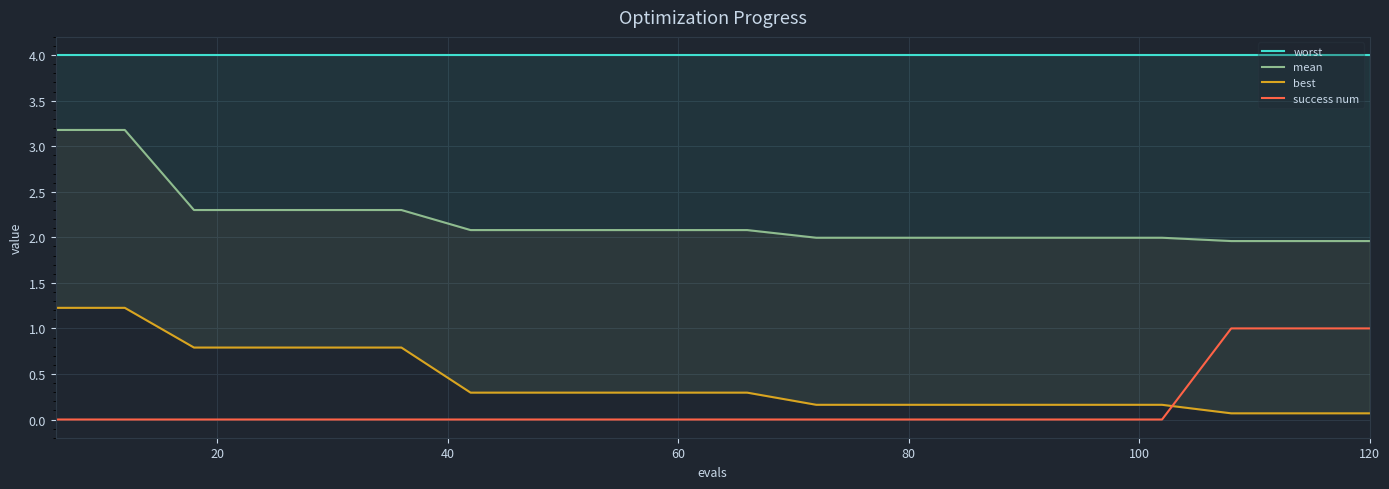

How many success num values are between 0 and 1?

20